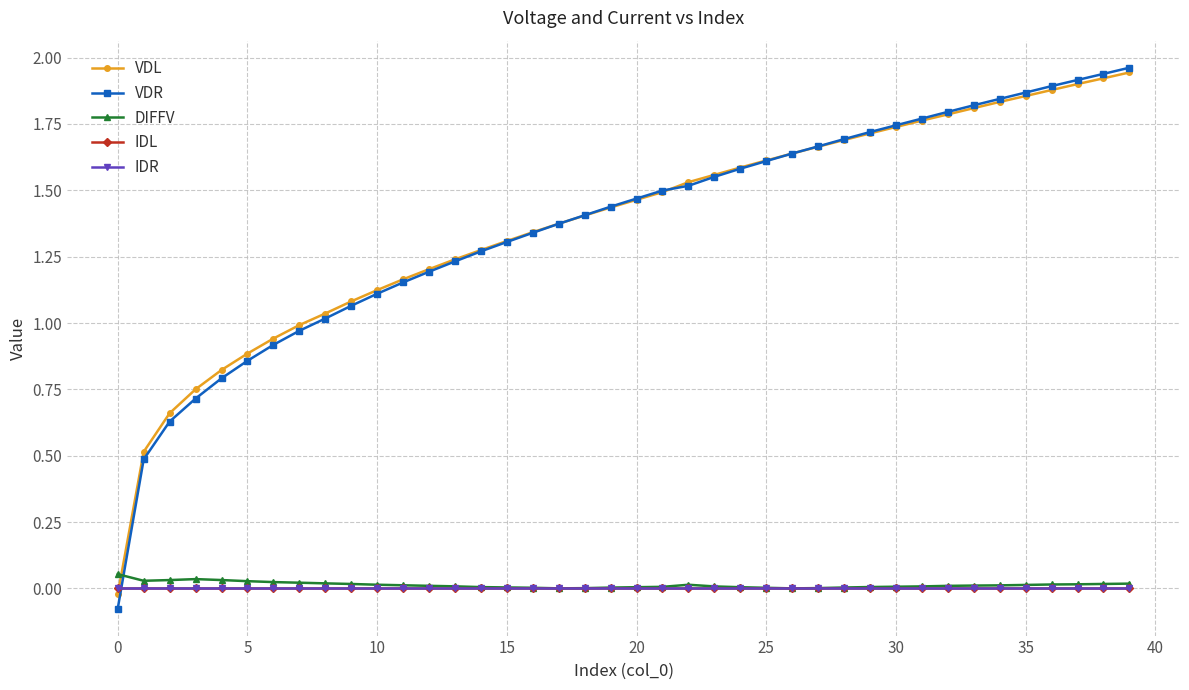

How many lines are shown in the chart?

5